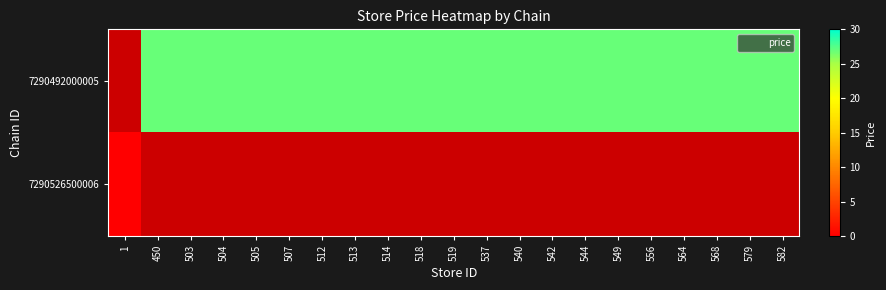

How many categories are shown in the chart?

21